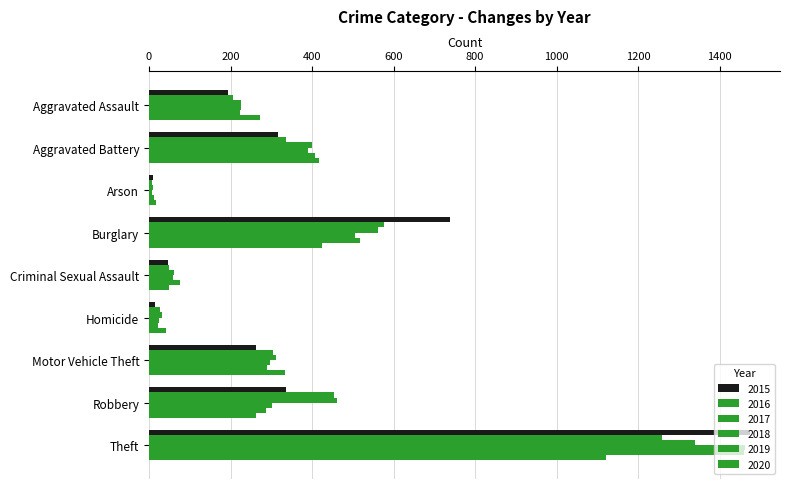

Where does the 2018 series first go above 298?

Aggravated Battery